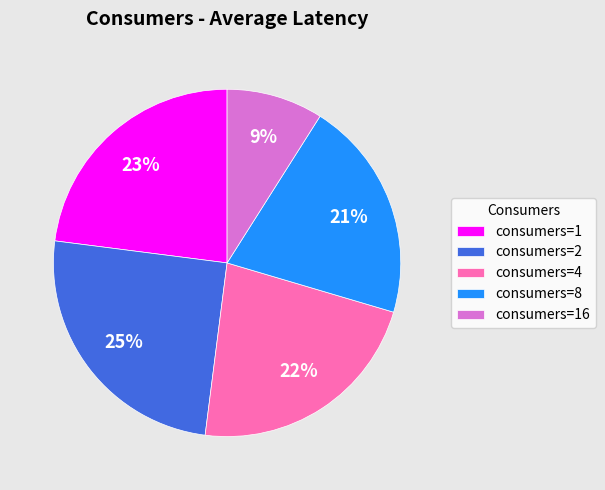

Which slice is the smallest?

consumers=16